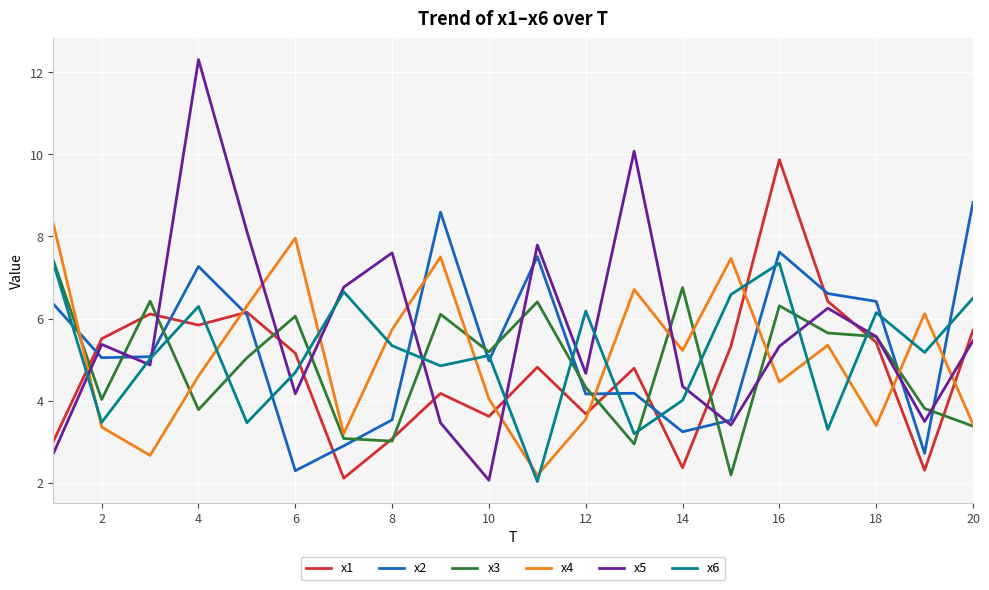

What is the smallest value displayed?

2.0